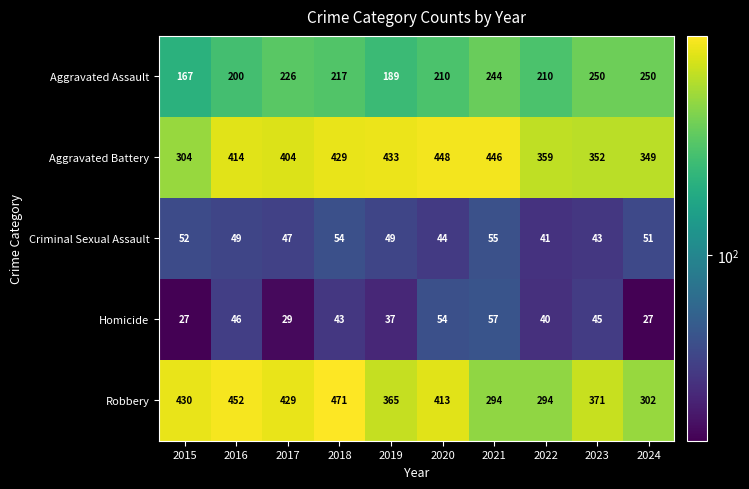

Rank the series by their maximum value, from lowest to highest.

Criminal Sexual Assault, Homicide, Aggravated Assault, Aggravated Battery, Robbery